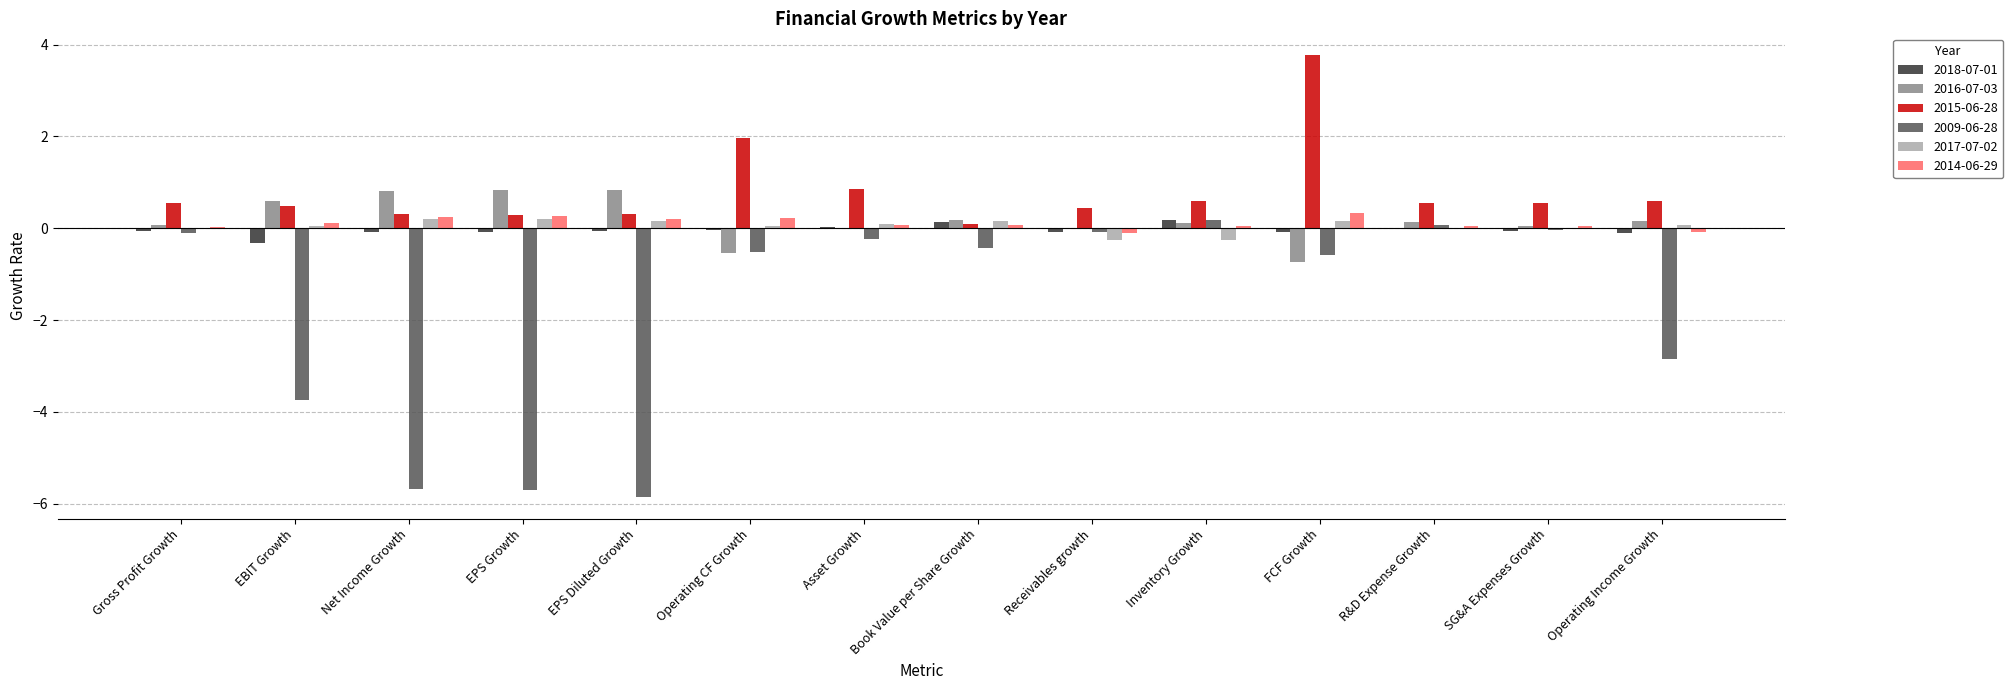

Which label corresponds to the largest value in the chart?

FCF Growth